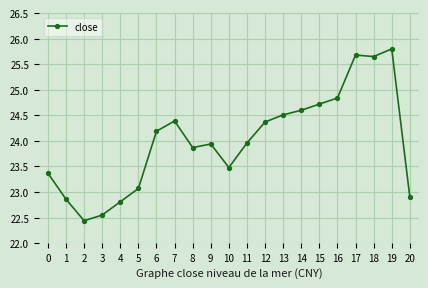

Count the number of data series in this chart.

1